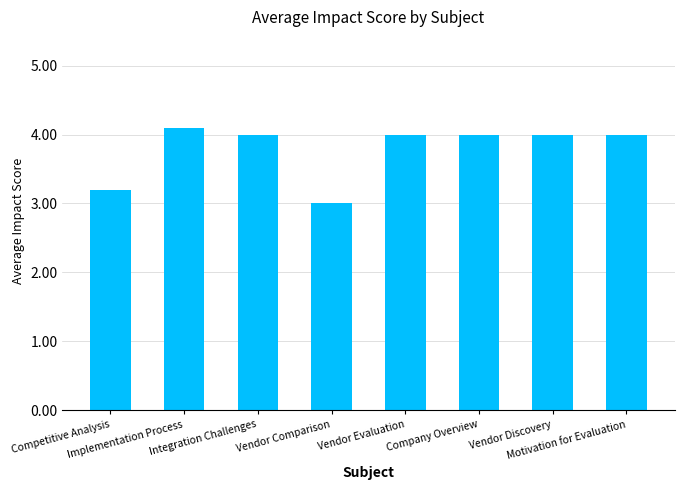

What position from the right is Vendor Discovery?

2